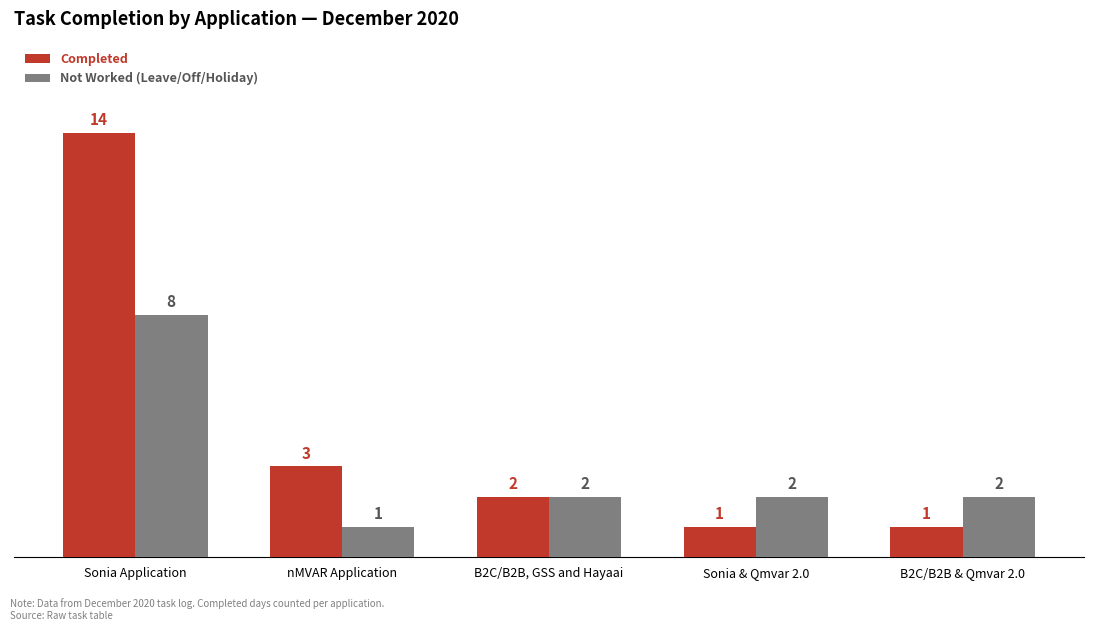

What is the total value across all series at B2C/B2B, GSS and Hayaai?

4